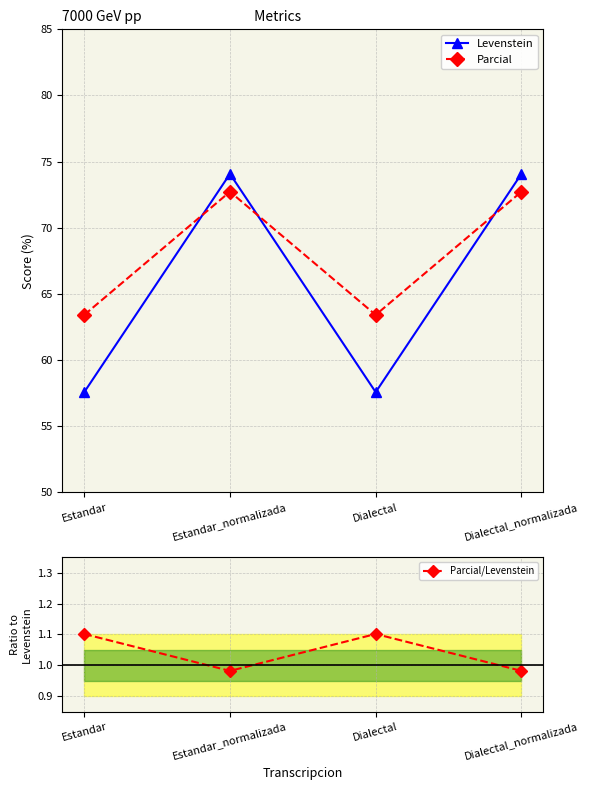

How many distinct data groups are displayed?

3